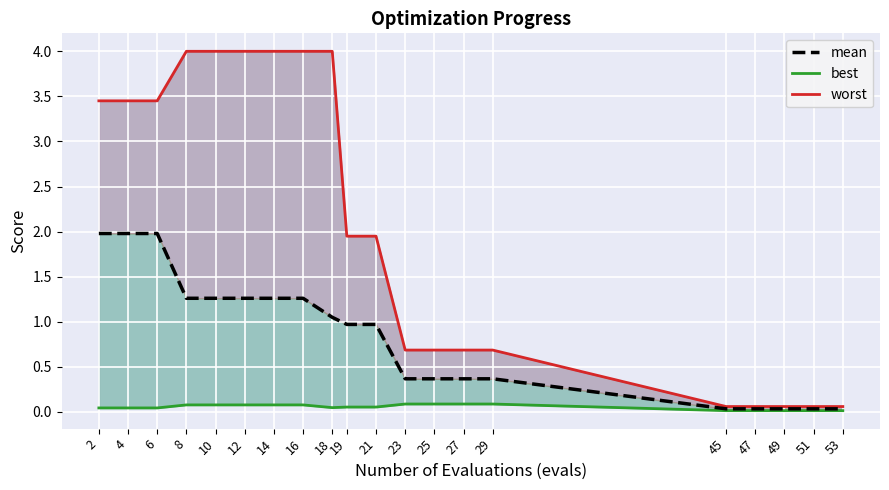

True or false: worst and mean intersect in this chart.

False